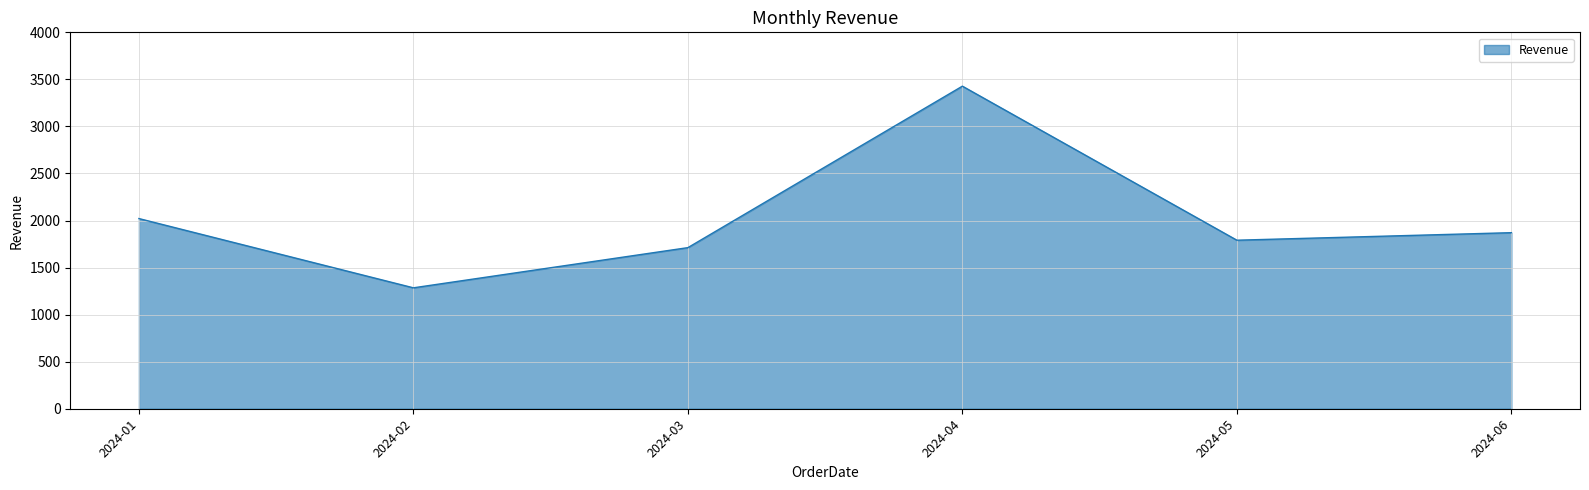

The value at 2024-01 is 587. True or false?

False